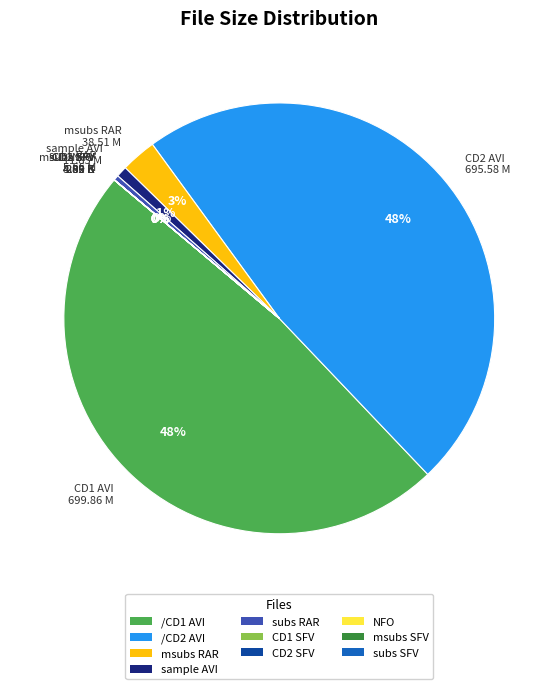

To the nearest percent, what is the average slice percentage?

10%